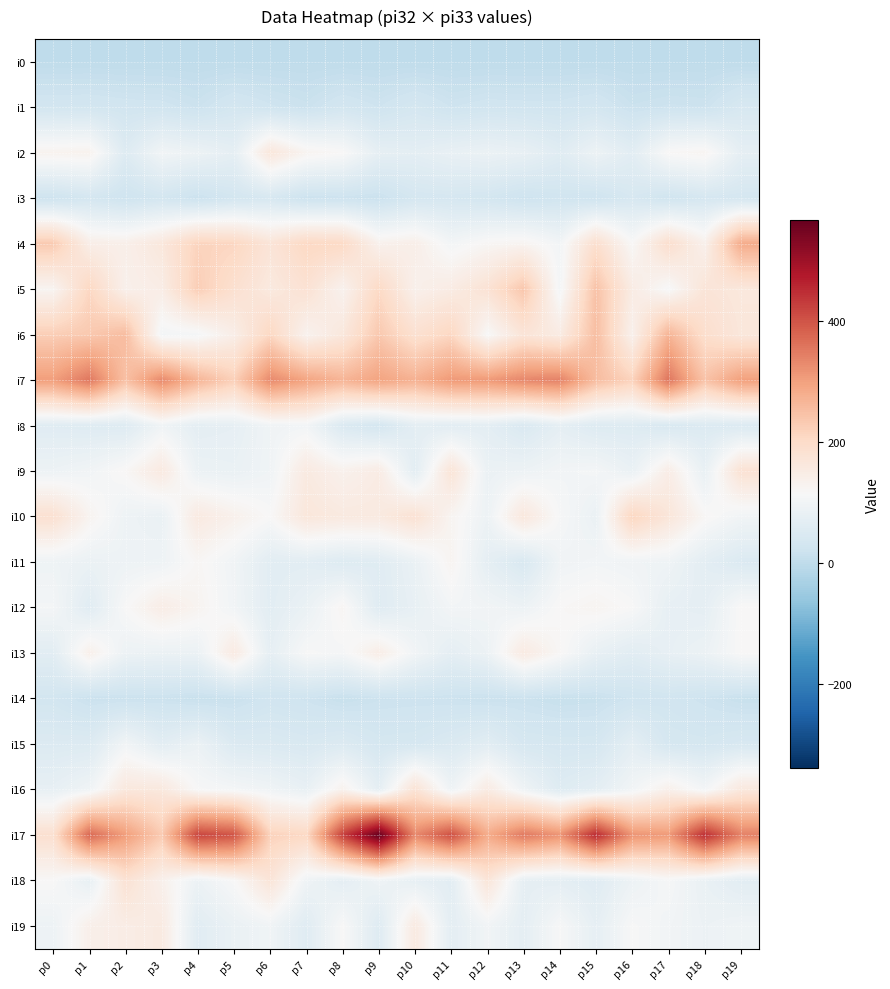

Rank the series by their maximum value, from lowest to highest.

i0, i14, i3, i1, i15, i8, i11, i12, i13, i19, i2, i16, i18, i9, i10, i5, i6, i4, i7, i17